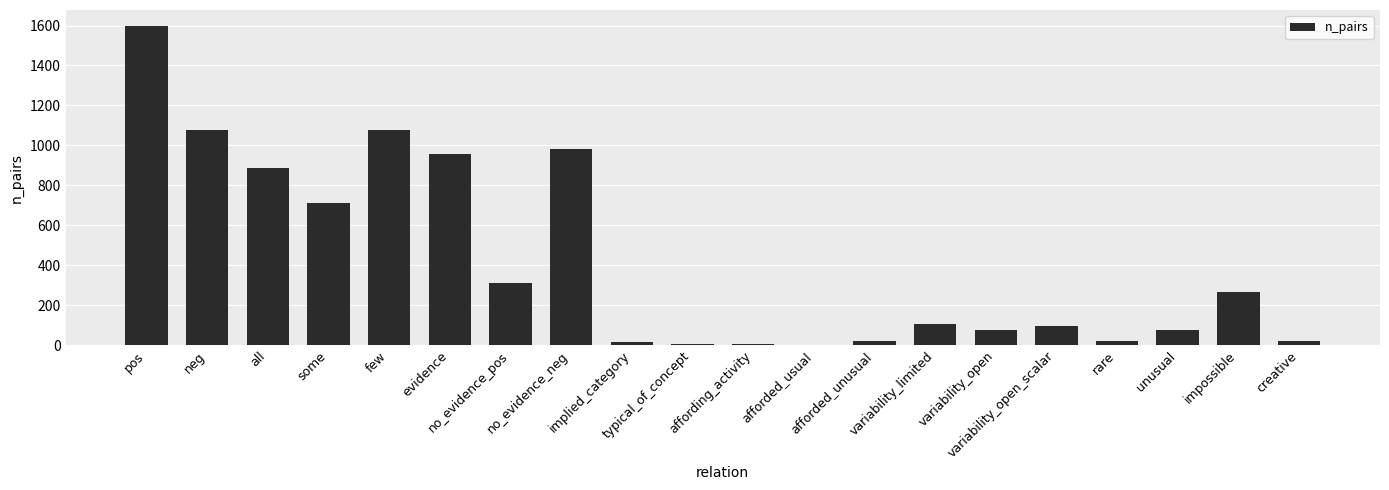

What is the maximum value shown in the chart?

1598